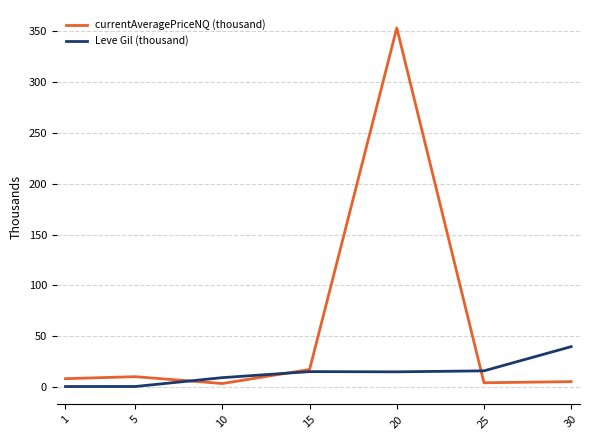

True or false: Leve Gil (thousand) has a value of 15.9 at 25.

True